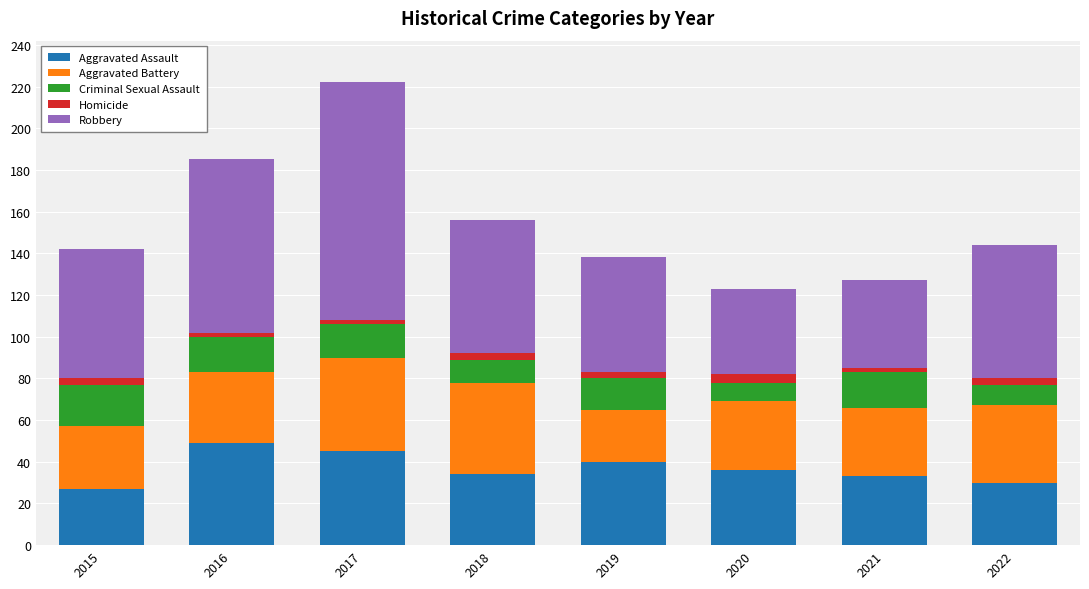

At which category is the sum across all series the highest?

2017